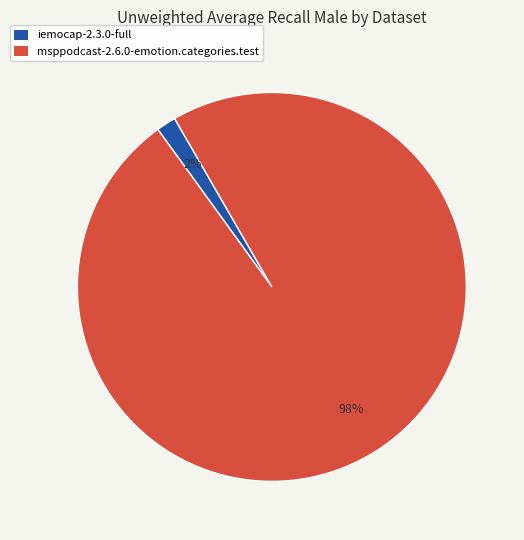

True or false: iemocap-2.3.0-full accounts for 15% of the total.

False